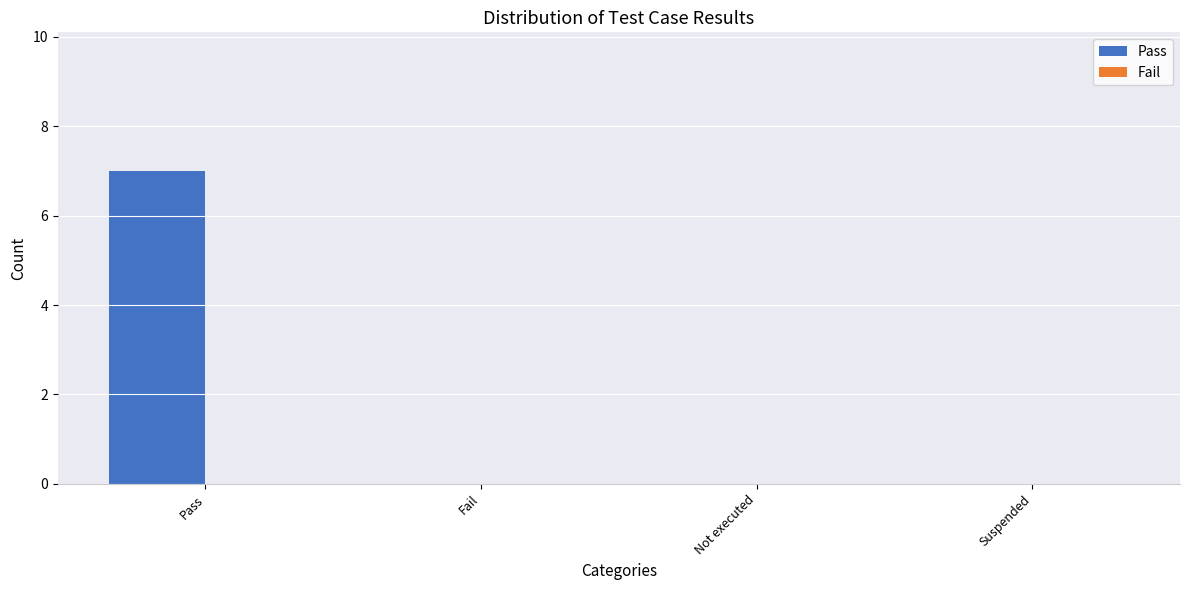

The chart shows a value of 0 at Not executed. True or false?

True